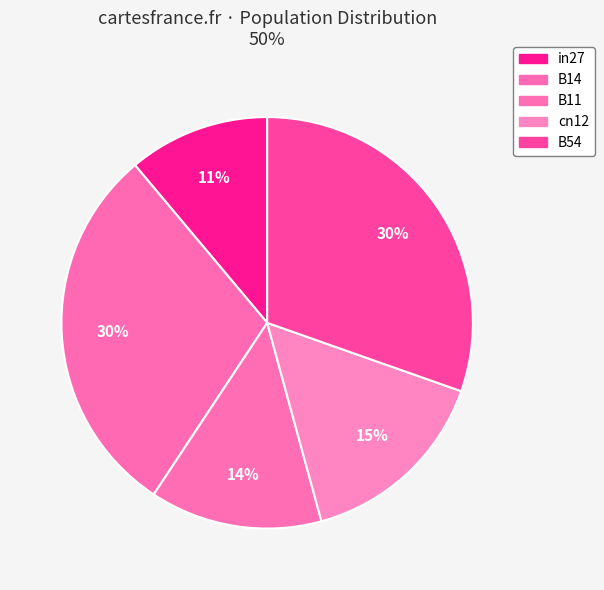

To the nearest percent, what is the combined percentage of in27 and B54?

42%